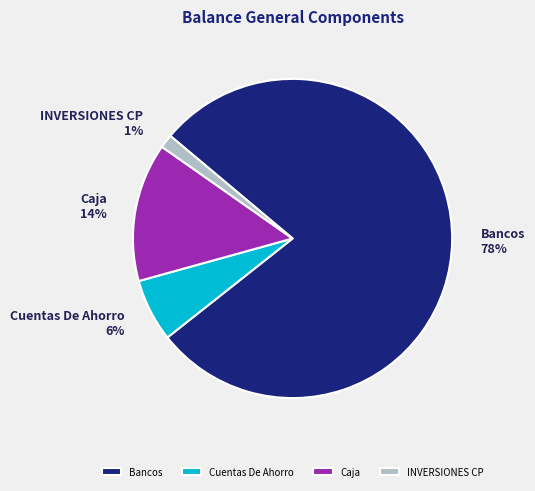

To the nearest percent, what percentage of the pie is INVERSIONES CP?

1%